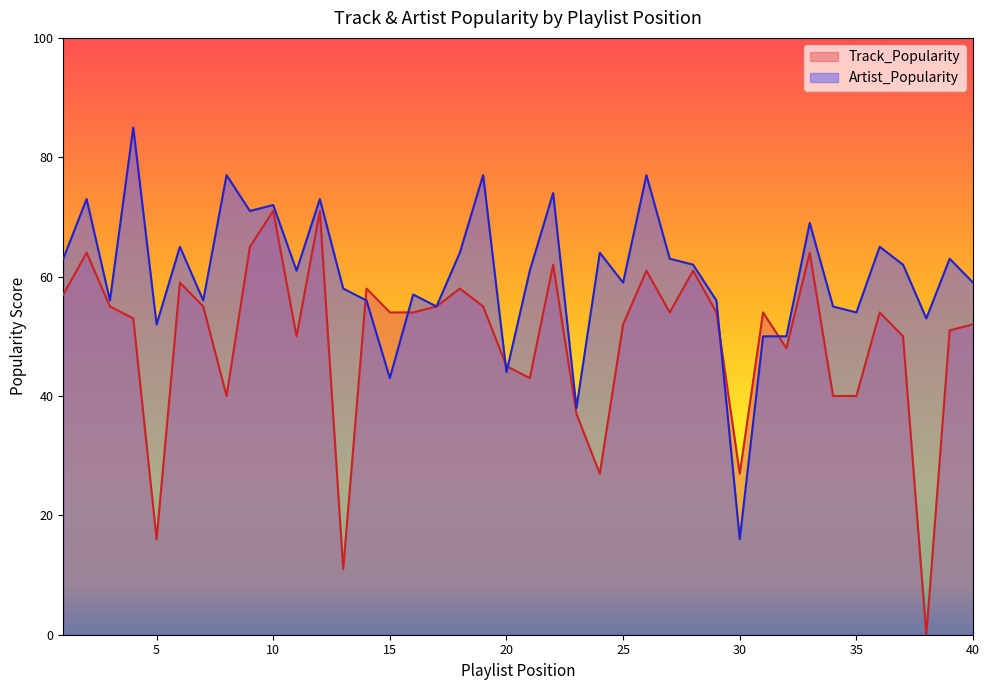

Where is Track_Popularity nearest to the value 35?

23